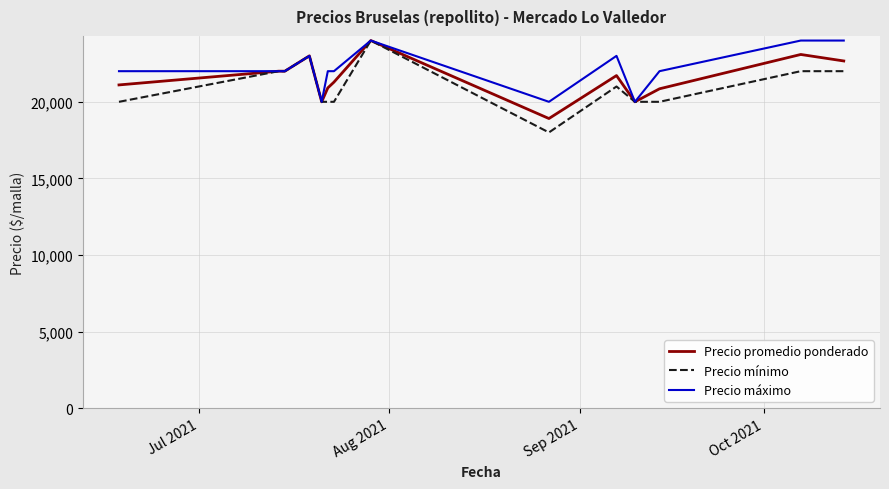

Which series has the widest spread of values?

Precio mínimo